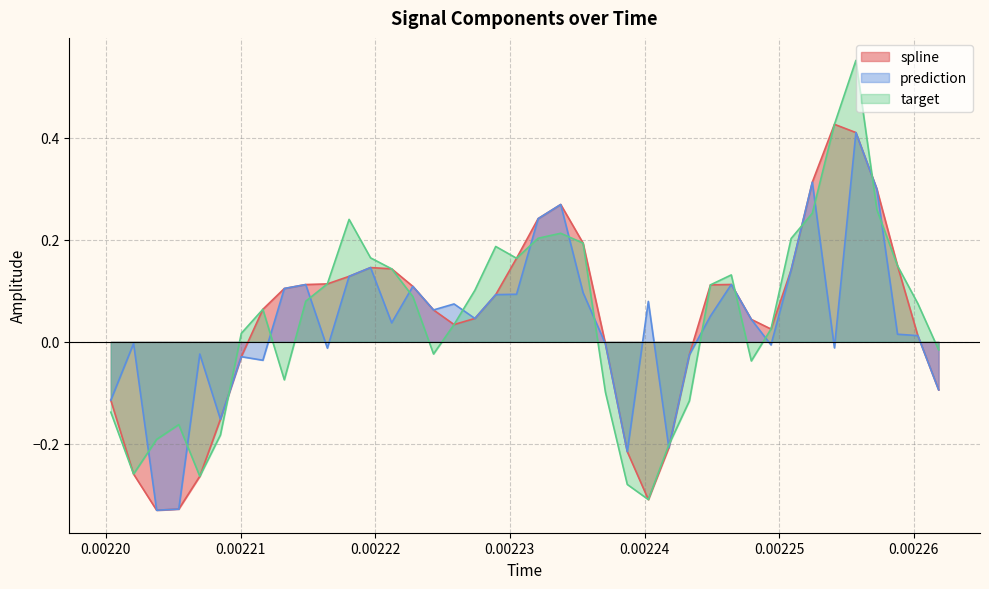

Which series has the largest range (max minus min)?

target